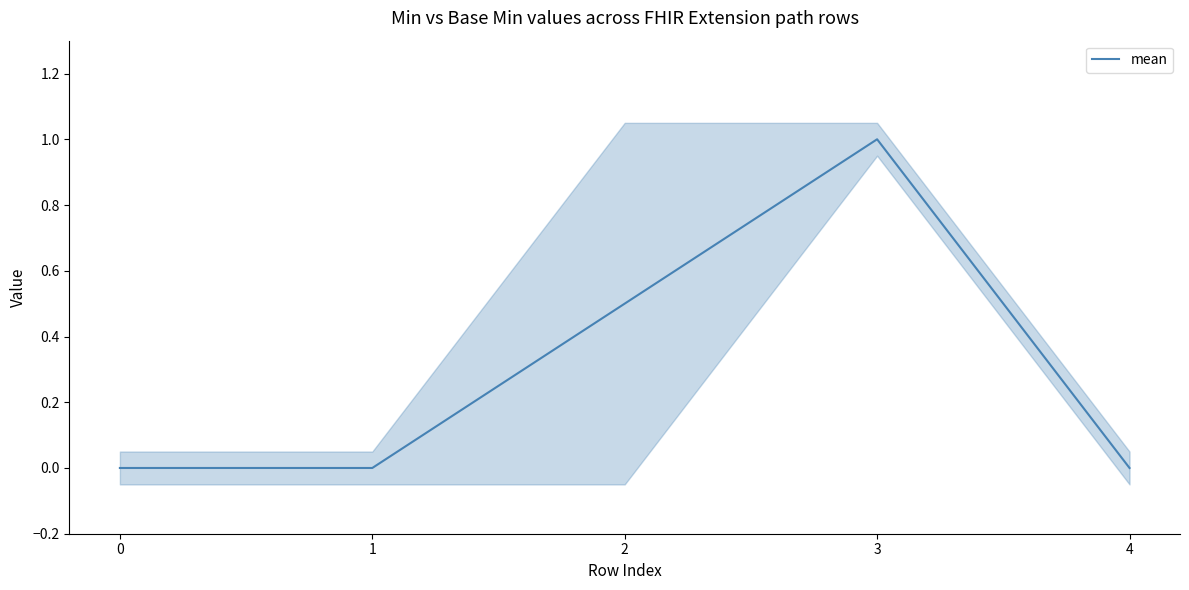

Reading left to right, extract all data points from this chart.

0.0	0.0	0.5	1.0	0.0